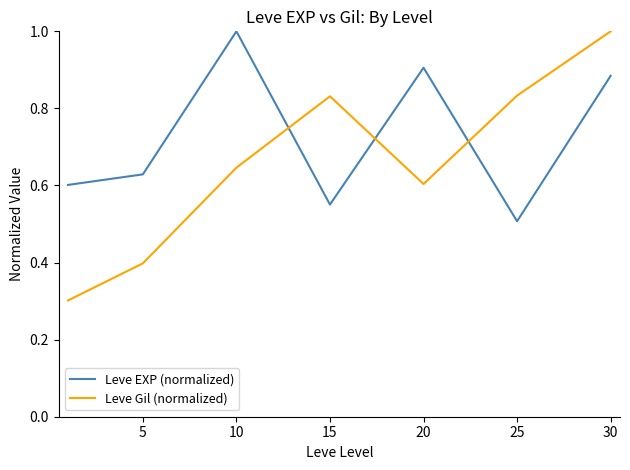

Which series has the widest spread of values?

Leve Gil (normalized)